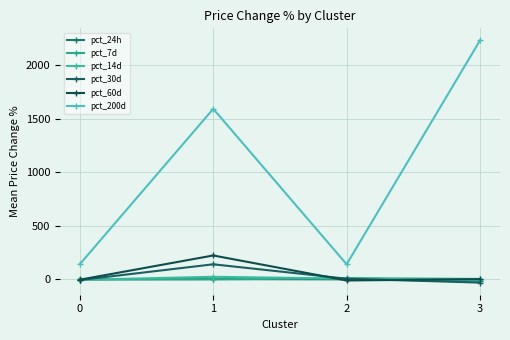

At which category is the sum across all series the highest?

3